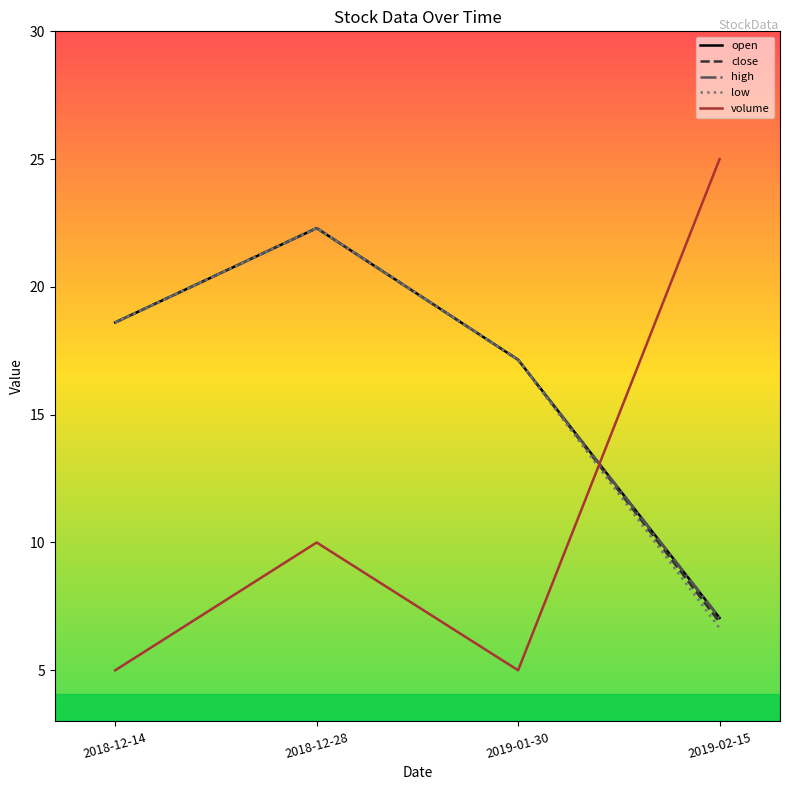

Which series has the largest total across all categories?

open